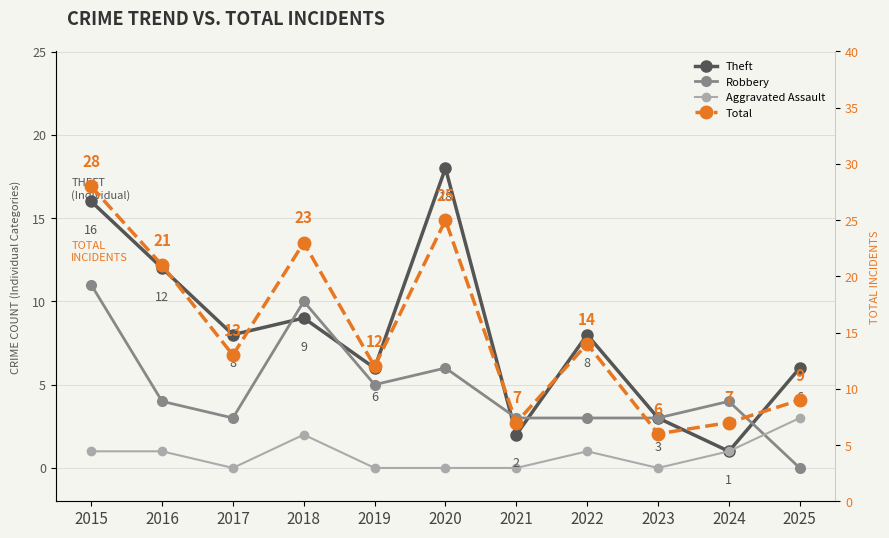

What value does the Theft series have at 2015, to the nearest 5?

15